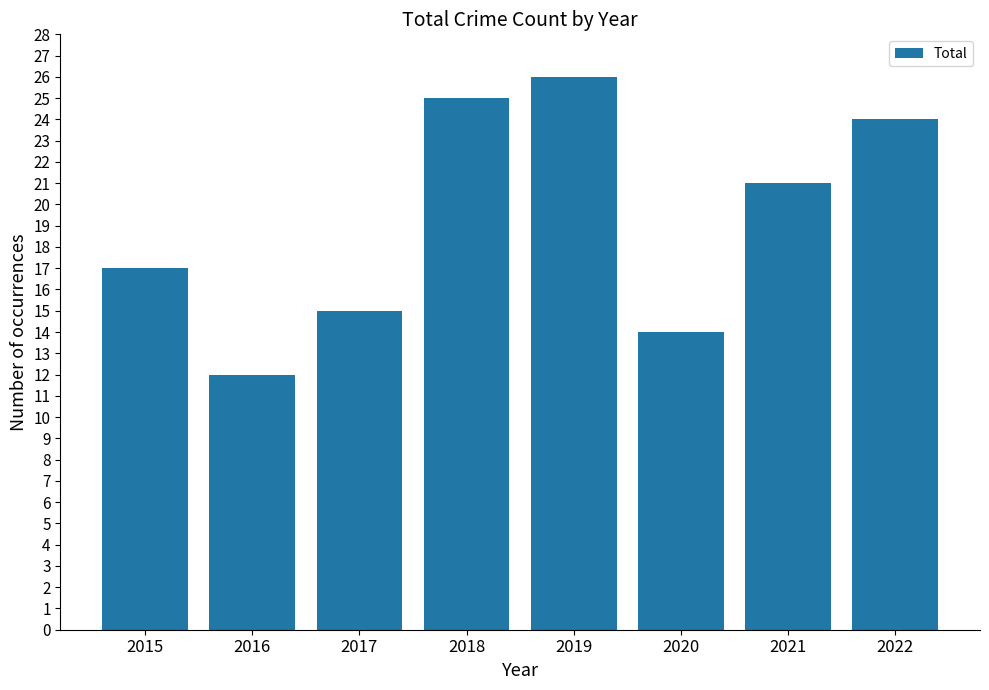

How many bars are there in total?

8